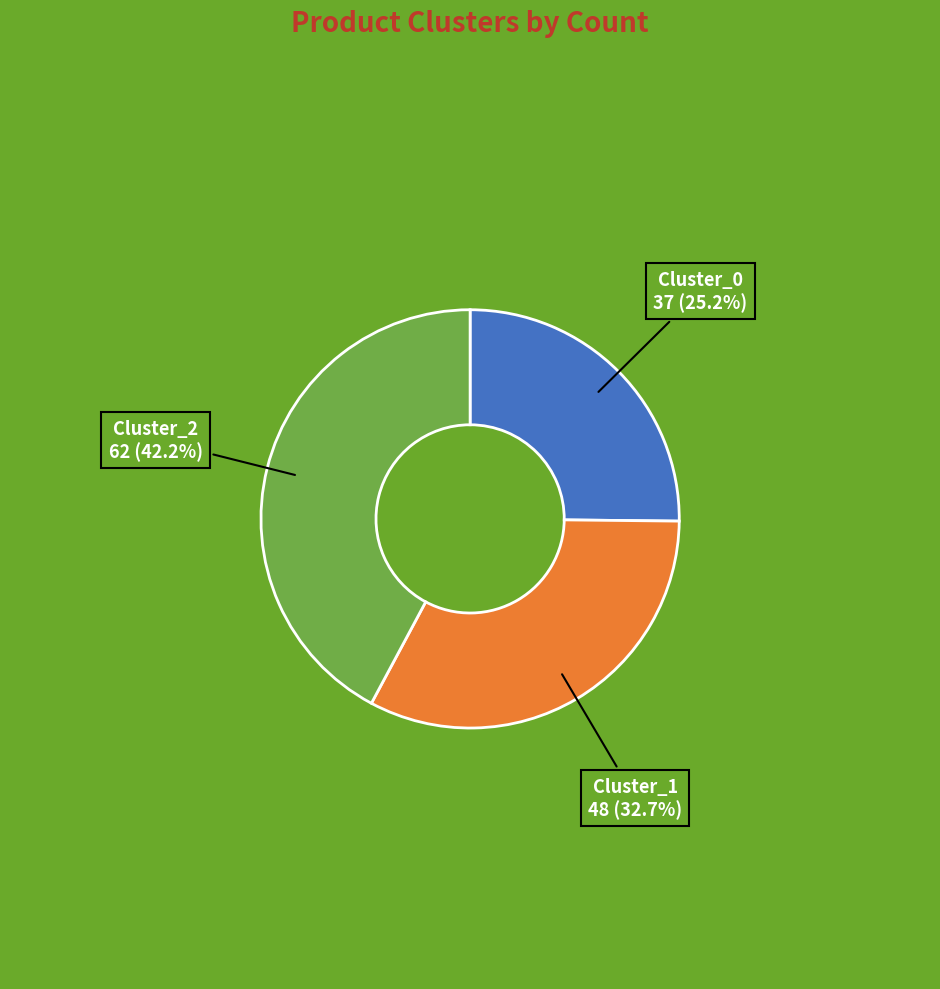

Is there a majority slice in this chart?

No